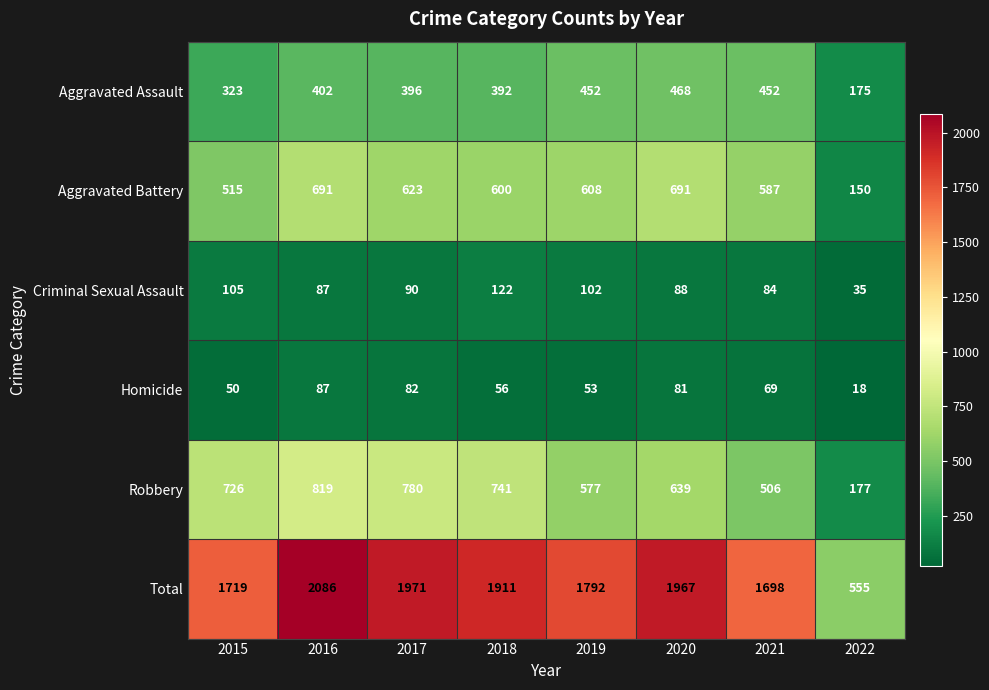

The value of Criminal Sexual Assault at 2021 is 138. True or false?

False